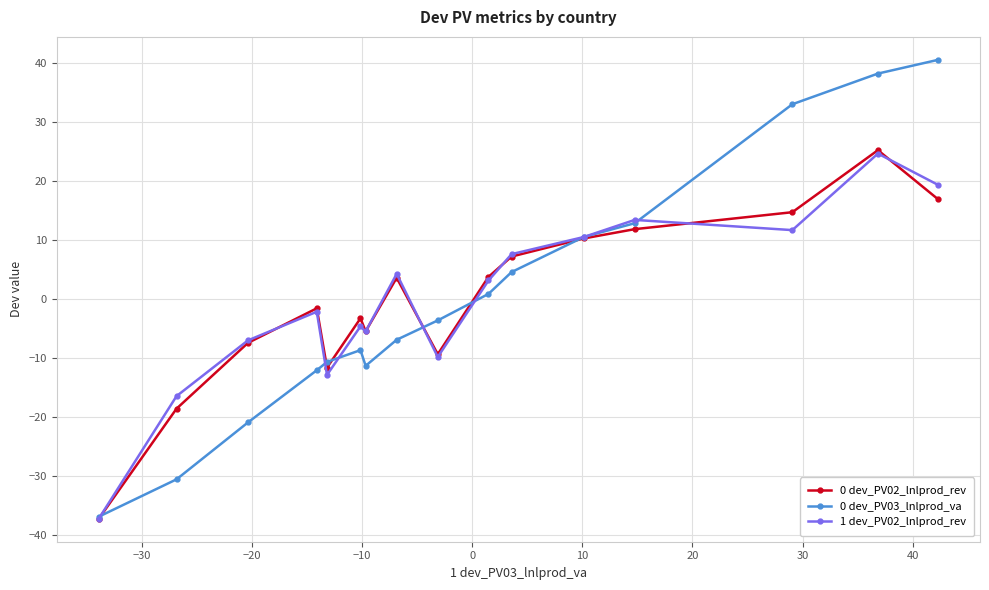

Rank the series by their average value, from highest to lowest.

0 dev_PV02_lnlprod_rev, 0 dev_PV03_lnlprod_va, 1 dev_PV02_lnlprod_rev